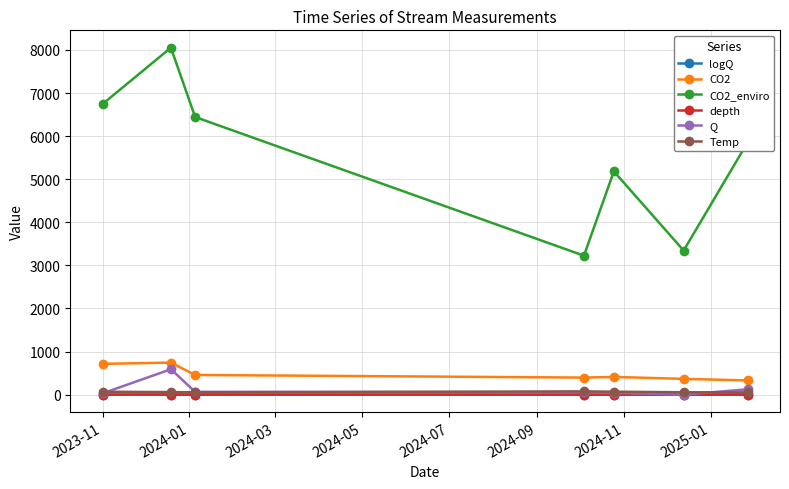

At how many categories does at least one series exceed 1095?

7